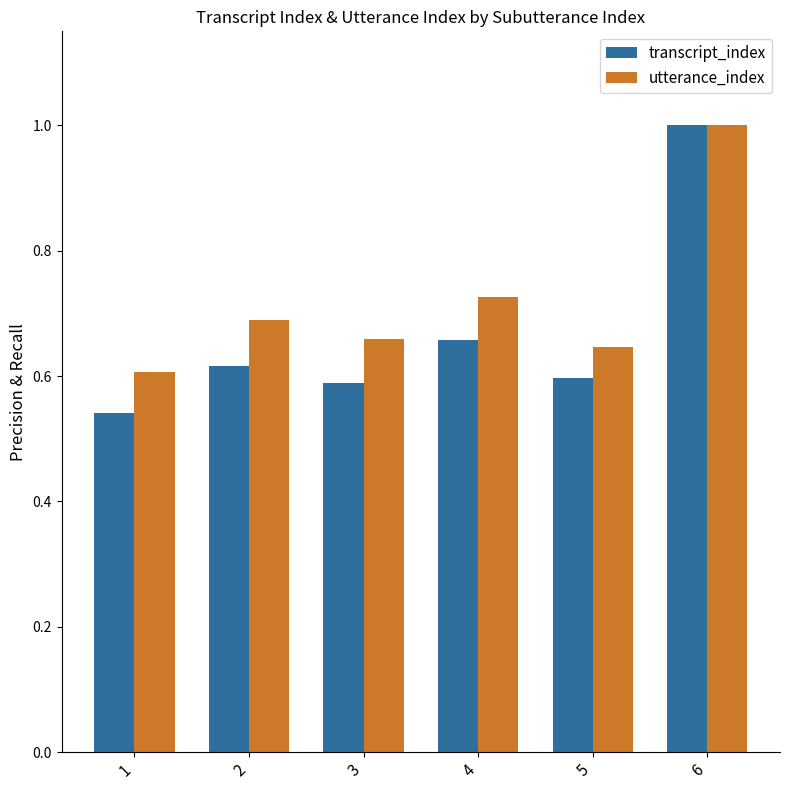

Is it true that utterance_index equals 0.6 at 1?

True